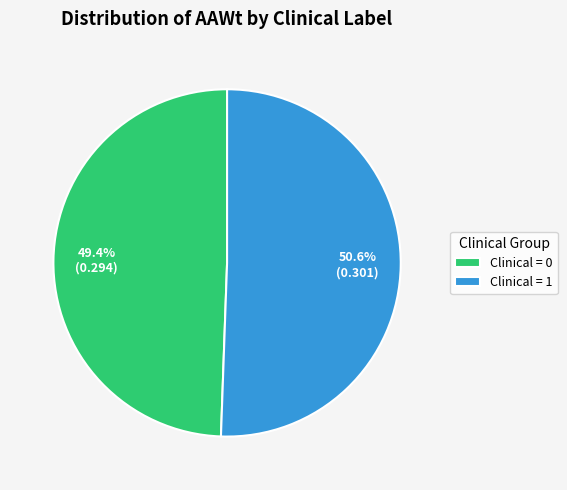

Approximately how many times larger is the value at Clinical = 0 compared to Clinical = 1?

1.0